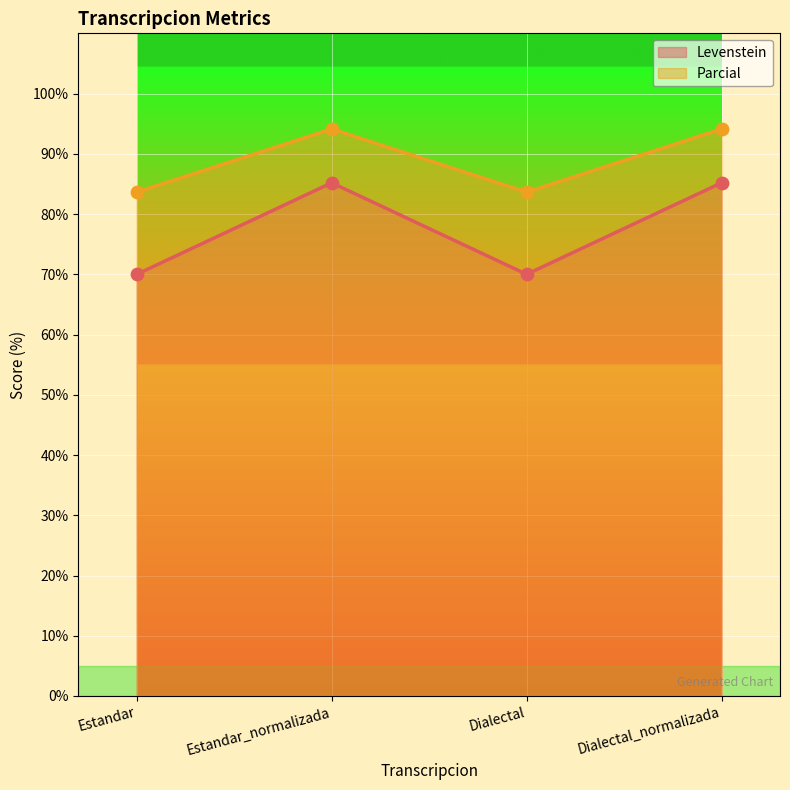

Which series reaches the minimum Y coordinate?

Levenstein